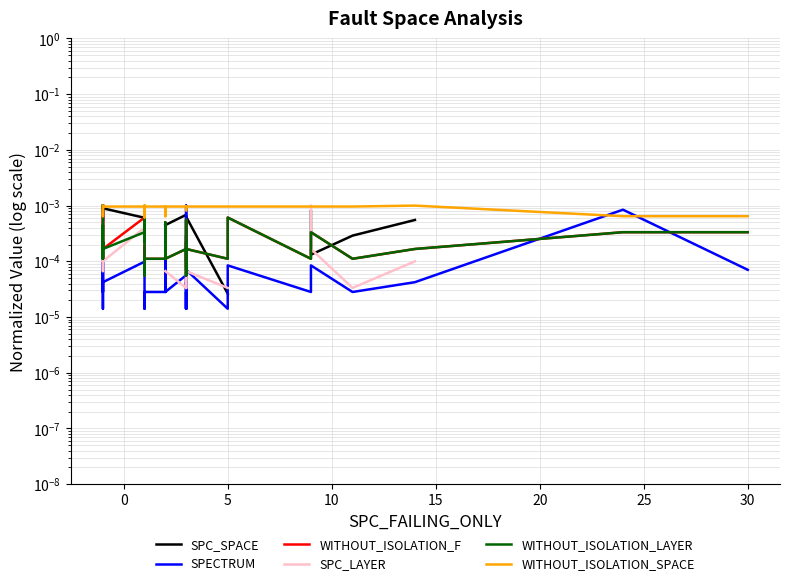

How many interior local peaks does the SPC_SPACE series have?

4